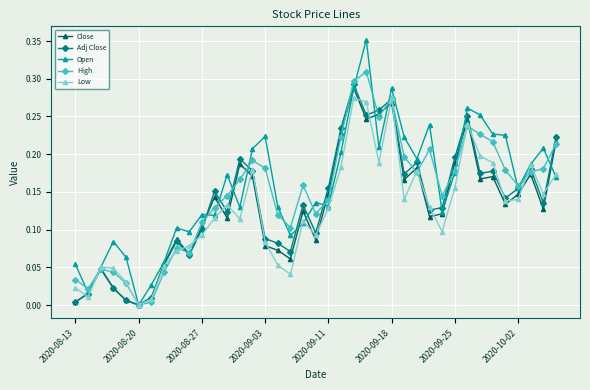

True or false: Close has more than 2 points higher than both neighbors.

True